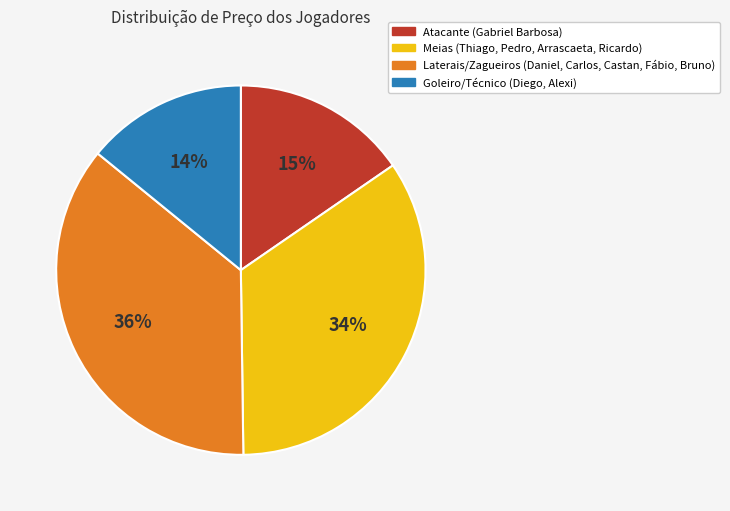

Is there a majority slice in this chart?

No